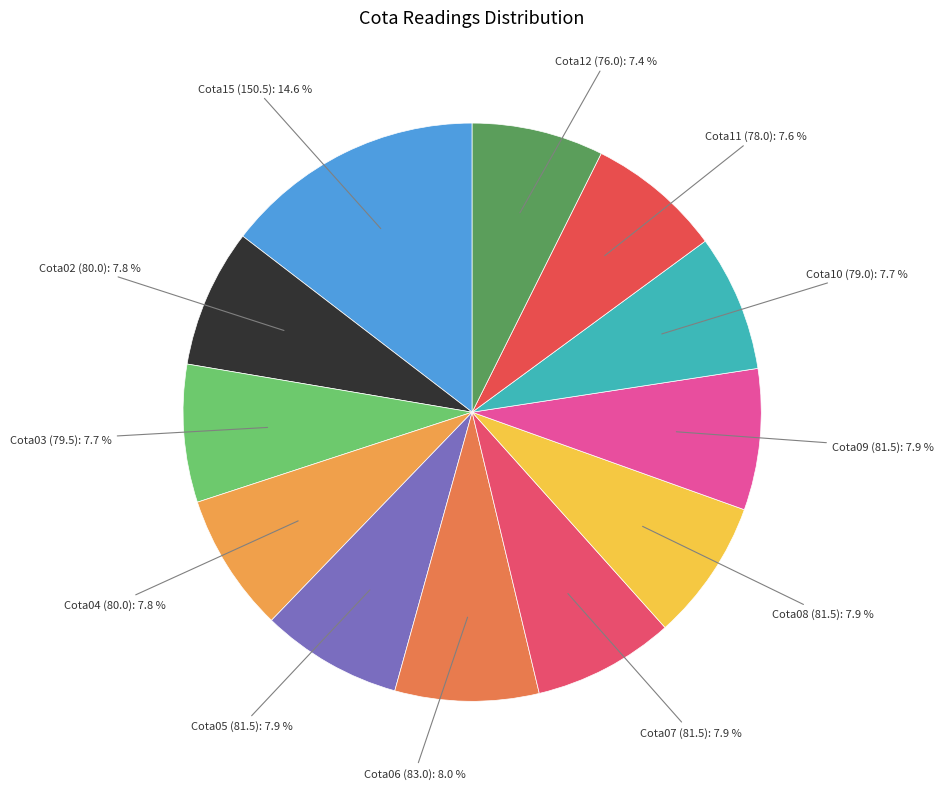

To the nearest percent, what is the difference between the largest and smallest slice percentages?

7%